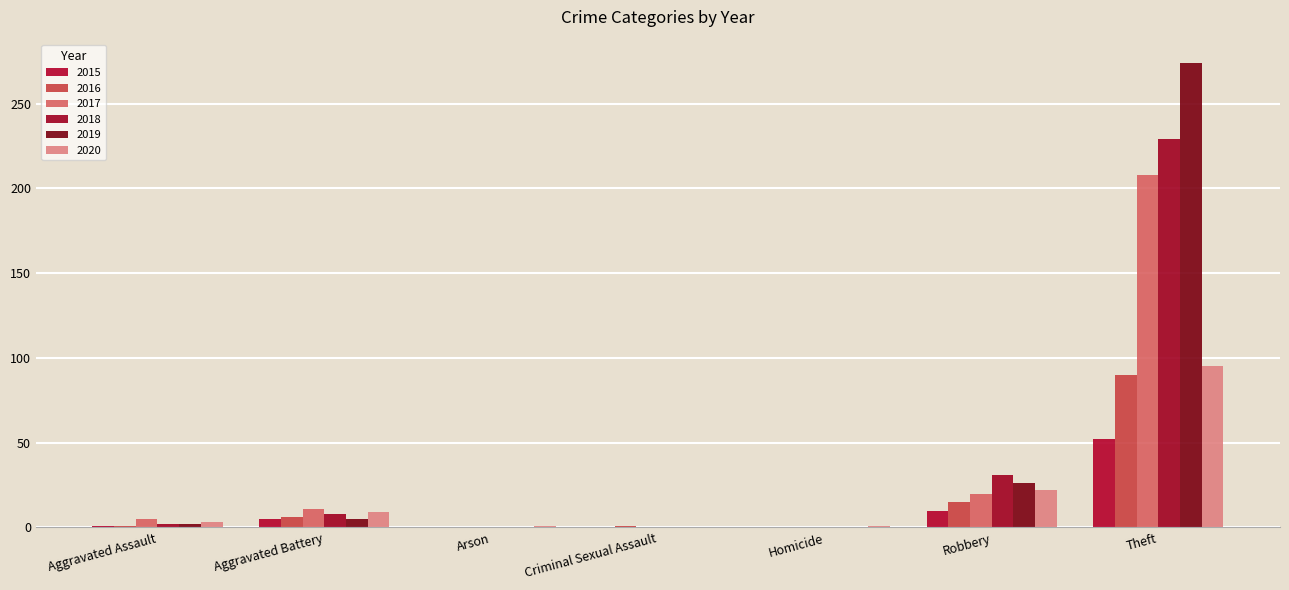

Count the number of categories in the chart.

7